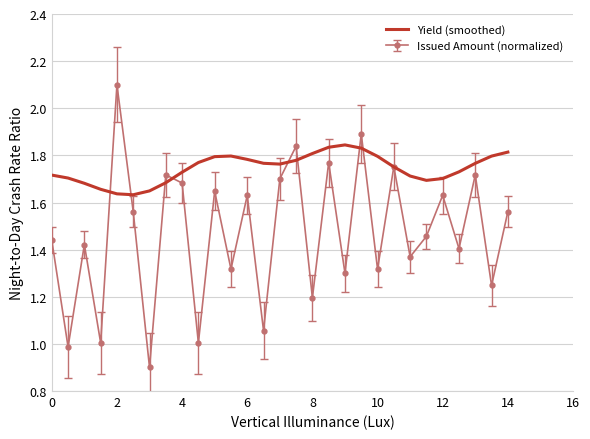

What is the smallest value displayed?

0.9